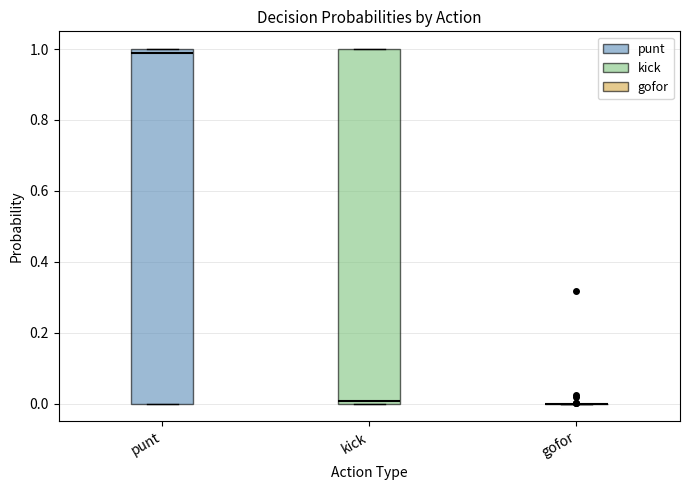

Reading left to right, transcribe this box plot: for each box, give where its median line is, the range the box spans, and where its two whiskers end, as read against the y-axis. The values are not printed on the chart, so give them approximately, as read against the axis.

punt: median 0.98, box 0.00 to 1.00, whiskers 0.00 to 1.00
kick: median 0.00 (just above the box's lower edge), box 0.00 to 1.00, whiskers 0.00 to 1.00
gofor: box collapsed to a line at 0.00, whiskers 0.00 to 0.00